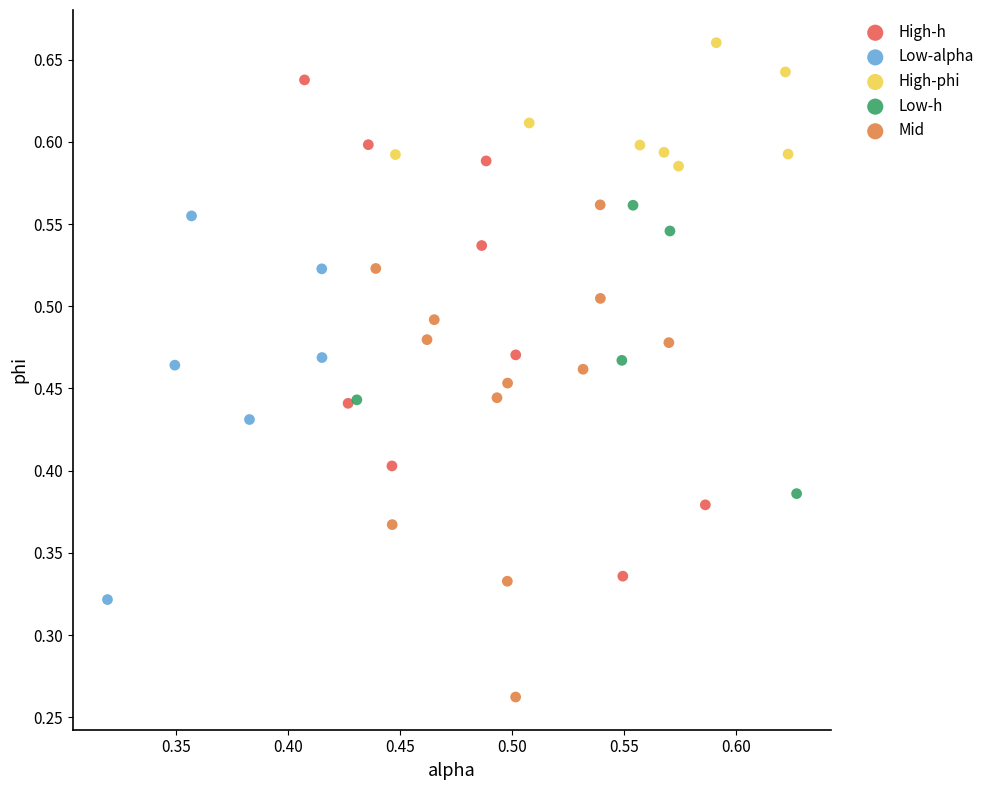

Which series contains the highest Y value?

High-phi